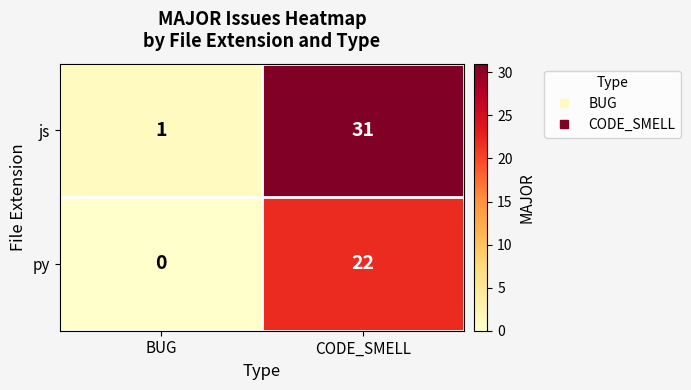

What is the spread (max minus min) of values at CODE_SMELL?

9